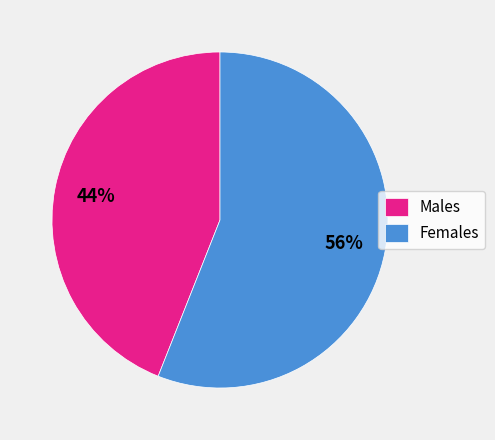

How many slices are in this pie chart?

2